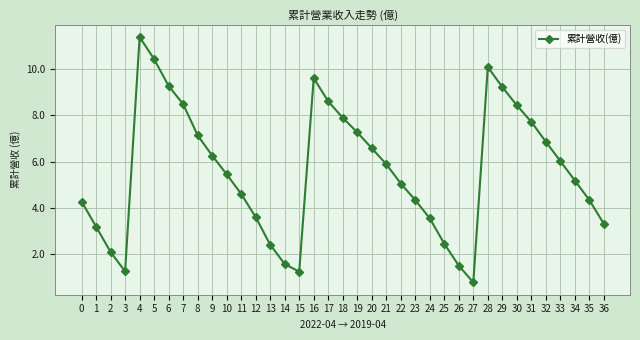

Does the chart have visible grid lines?

Yes